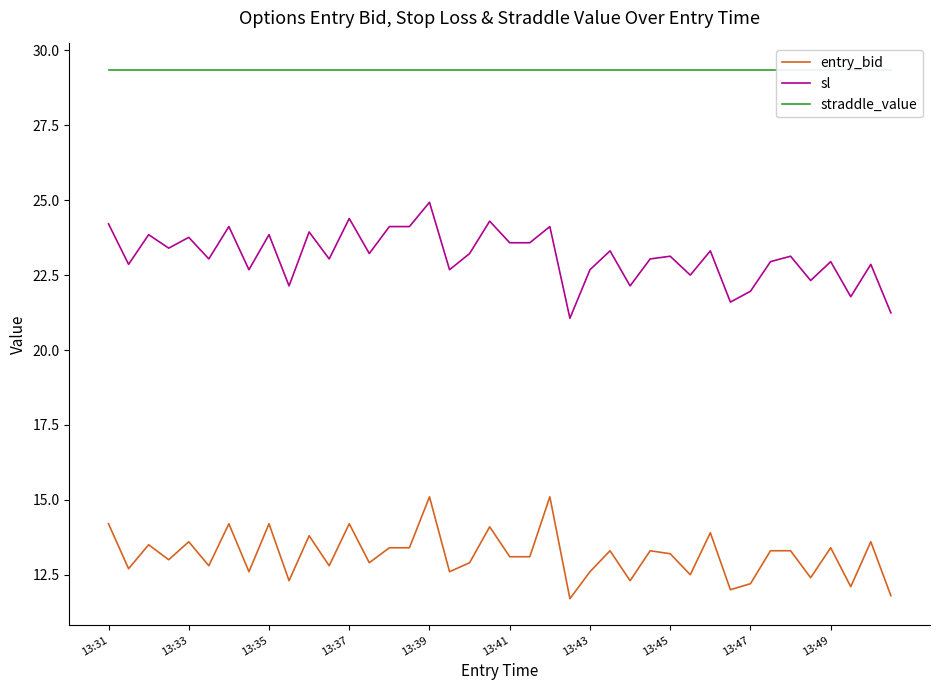

How many lines are shown in the chart?

3